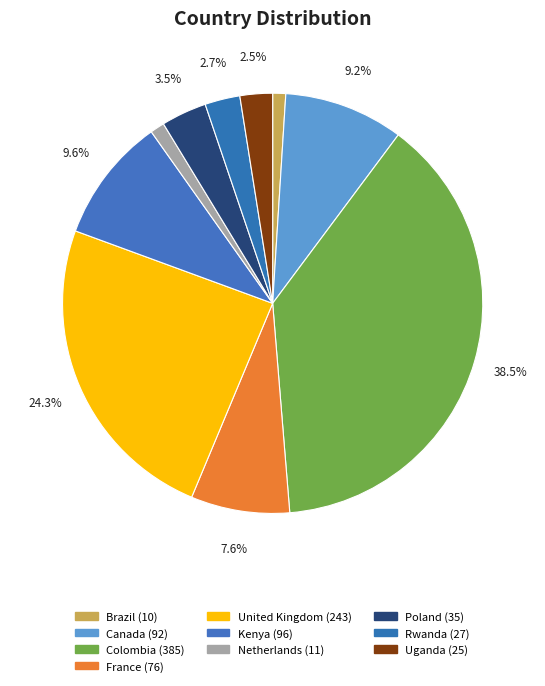

The France slice represents 8% of the pie. True or false?

True